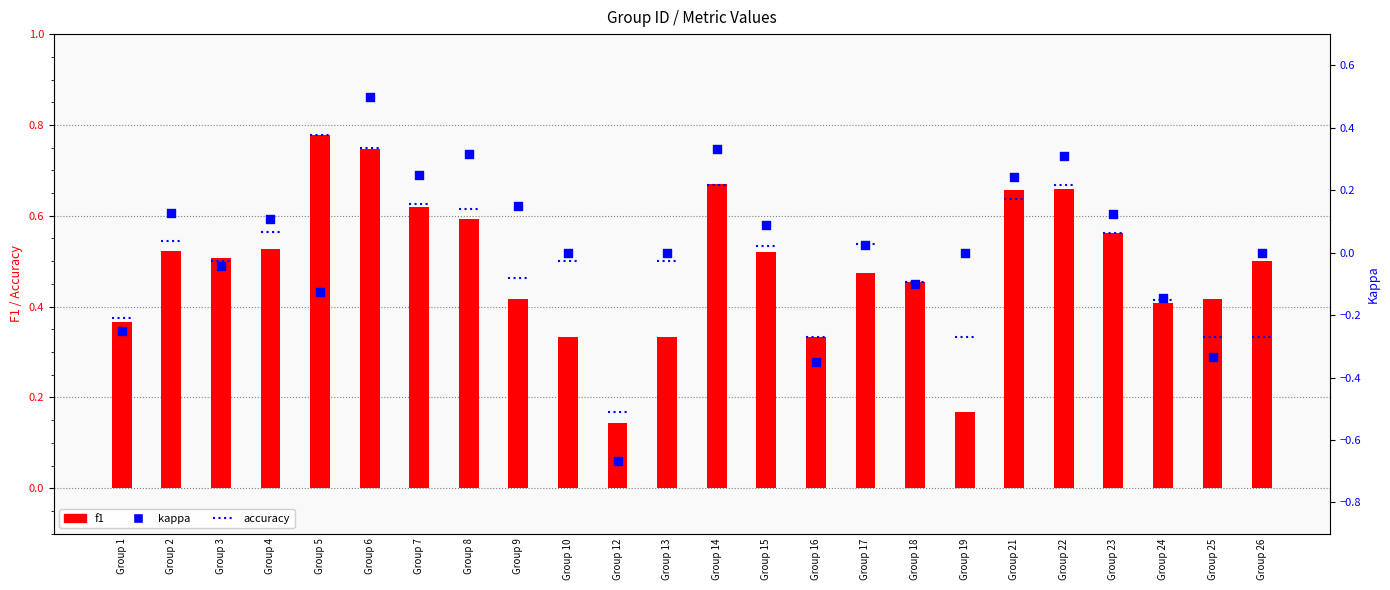

What are all the series names shown in the legend?

f1, kappa